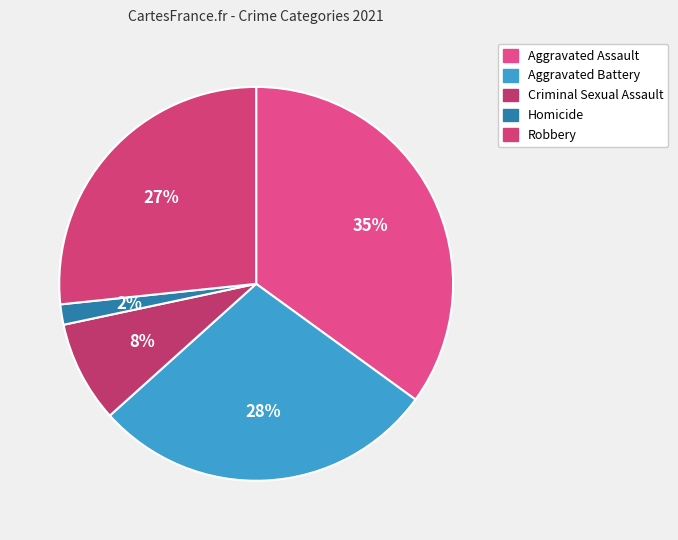

The Robbery slice represents 34% of the pie. True or false?

False